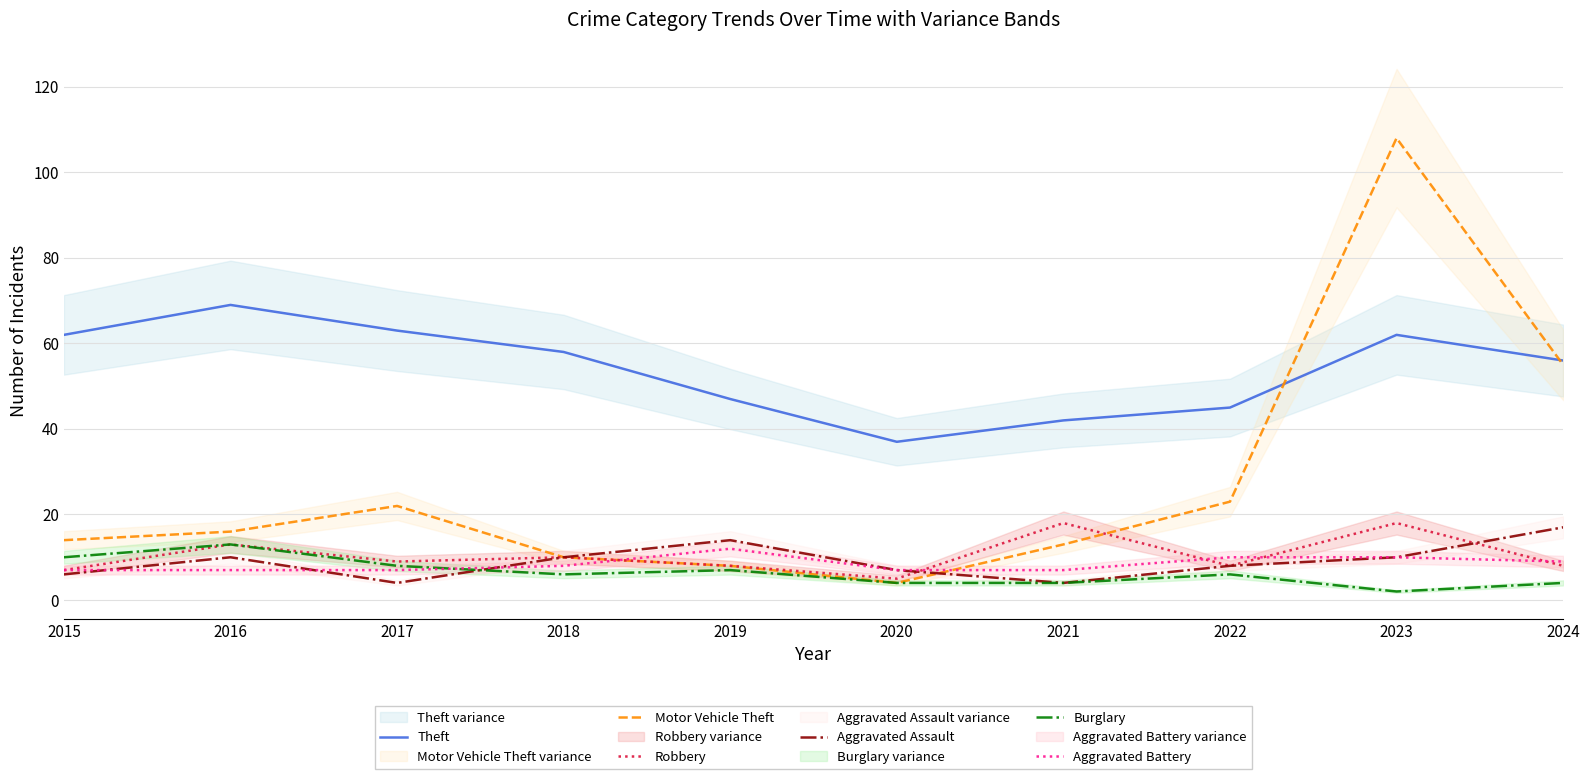

Reading left to right, extract all data points from this chart.

Theft: 62	69	63	58	47	37	42	45	62	56
Motor Vehicle Theft: 14	16	22	10	8	4	13	23	108	55
Robbery: 7	13	9	10	8	5	18	8	18	8
Aggravated Assault: 6	10	4	10	14	7	4	8	10	17
Burglary: 10	13	8	6	7	4	4	6	2	4
Aggravated Battery: 7	7	7	8	12	7	7	10	10	9